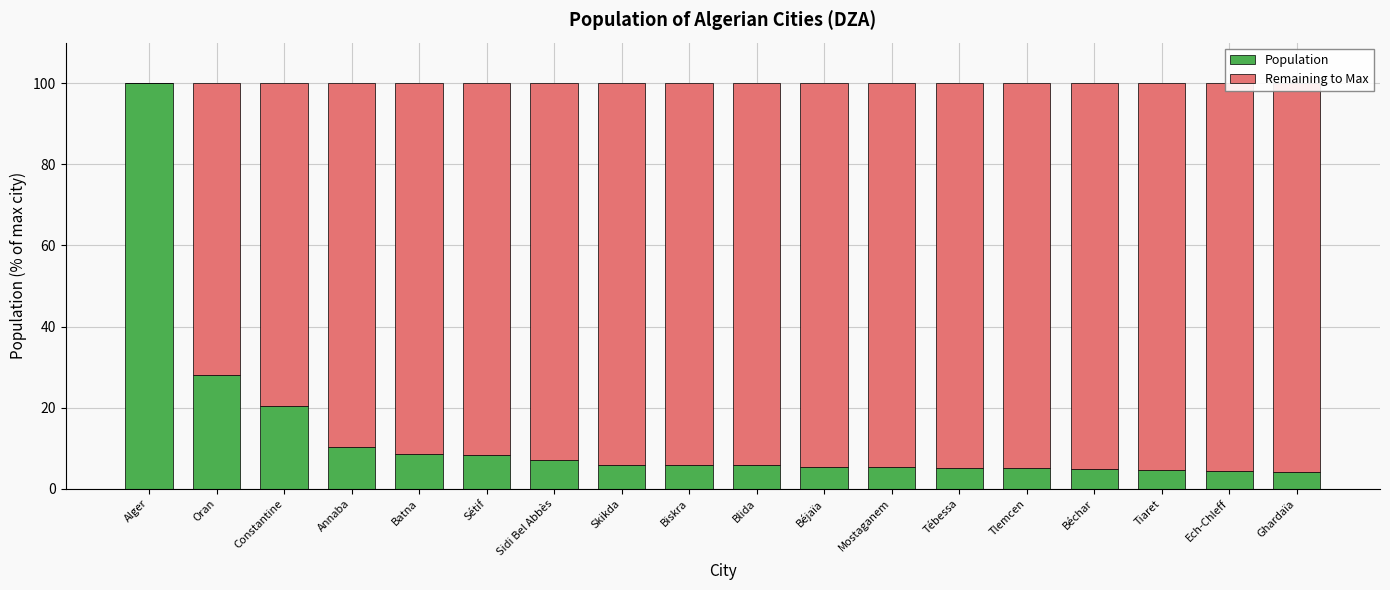

Which category has the highest value in the Population series?

Alger